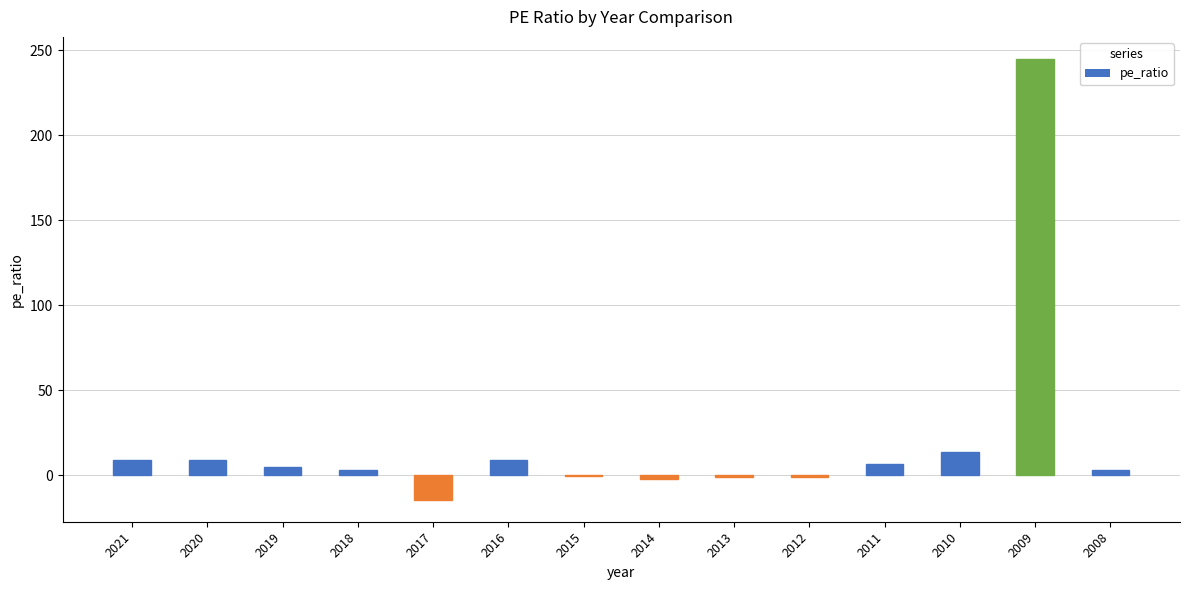

What is the change in value from 2017 to 2012?

+13.2